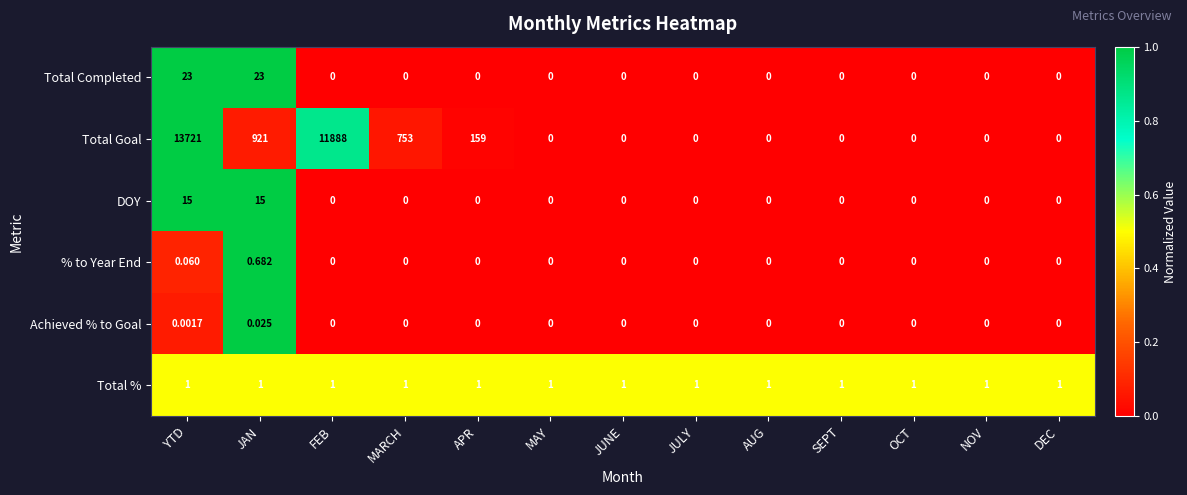

Which category has the highest value across all series?

YTD